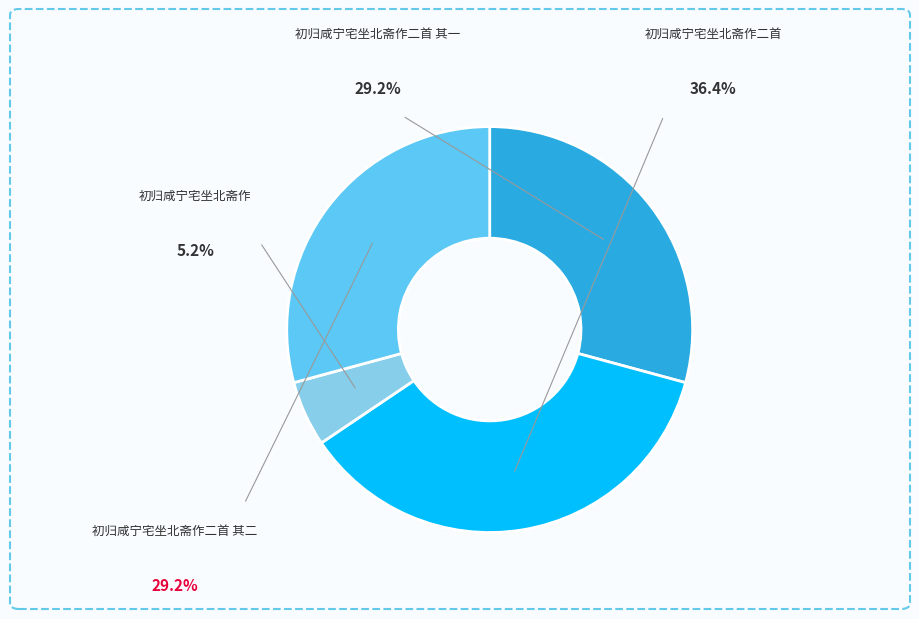

Is there a majority slice in this chart?

No